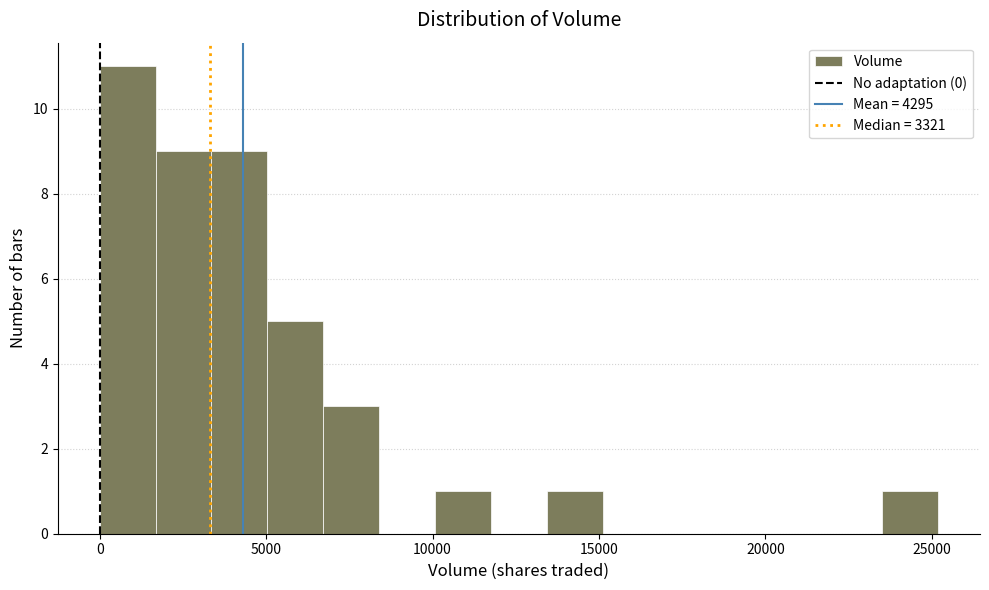

Read against the x-axis, roughly where is the centre of the tallest bar?

1000